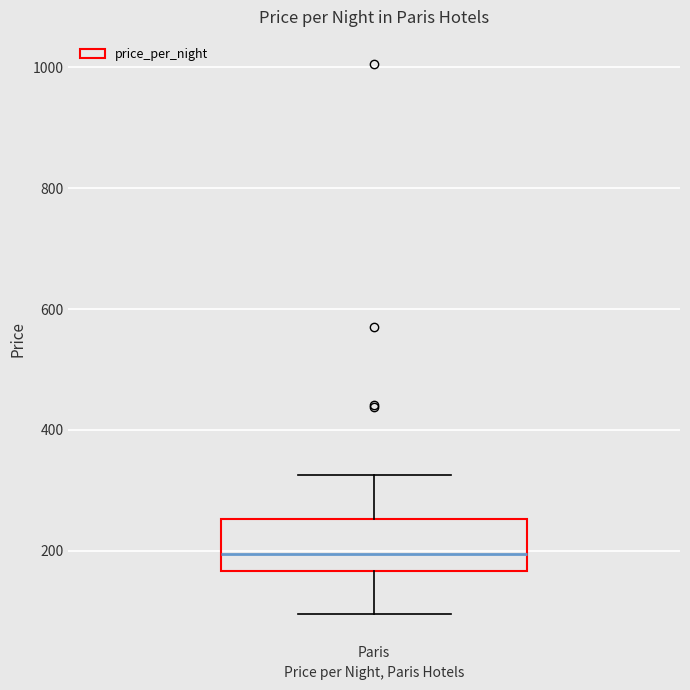

Transcribe this box plot: give where the median line is, the range the box spans, and where the two whiskers end, as read against the y-axis. The values are not printed on the chart, so give them approximately, as read against the axis.

median 200, box 160 to 260, whiskers 100 to 320